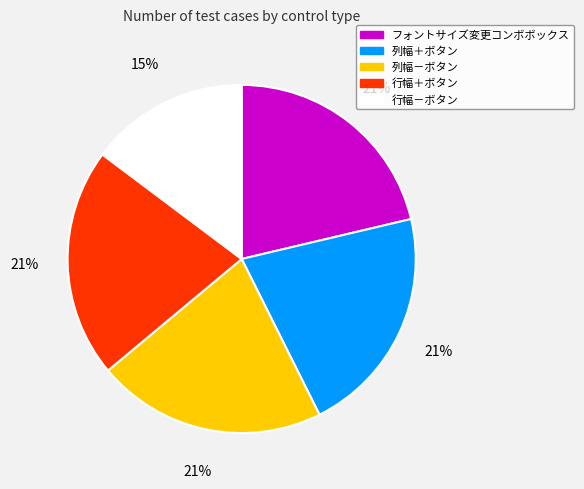

How many slices are in this pie chart?

5